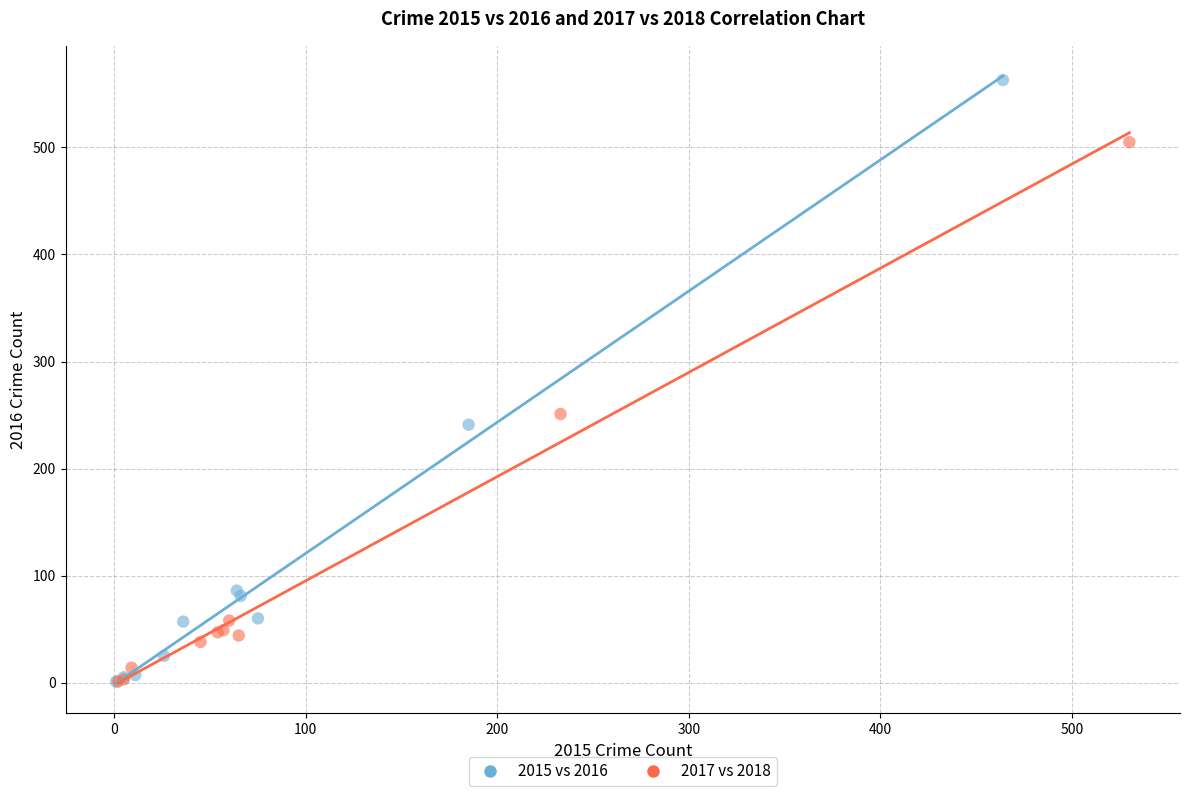

Which series has the largest Y range (max minus min)?

2015 vs 2016